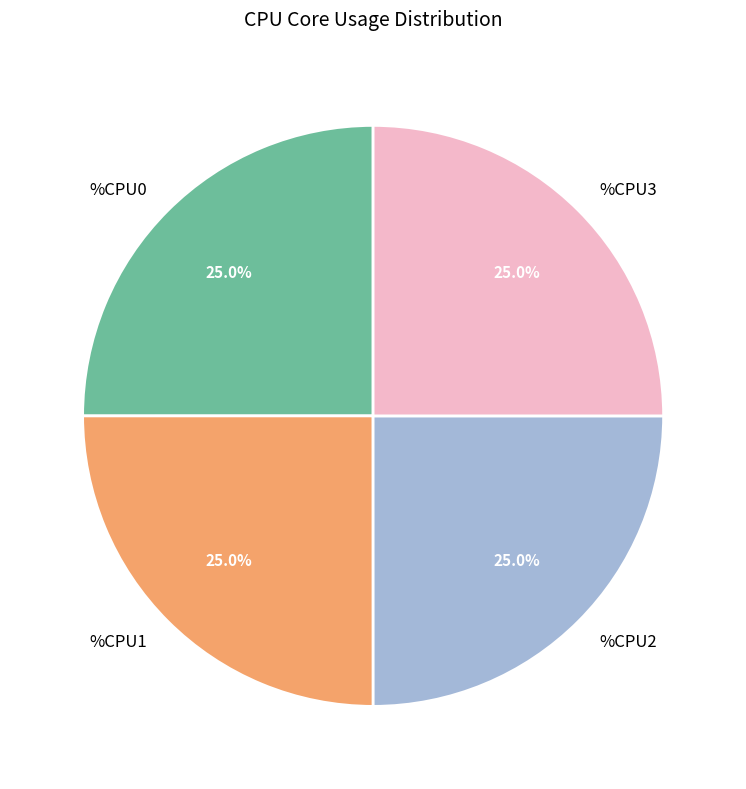

Is it true that %CPU3 is 1% of the pie?

False